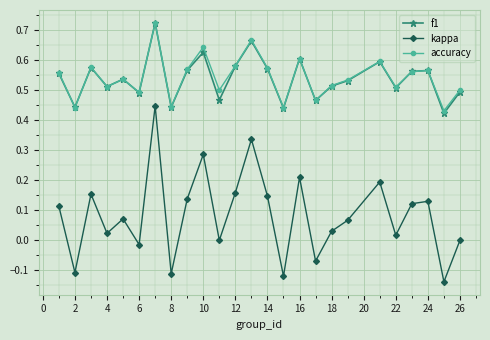

How many f1 values are between 0 and 1?

25